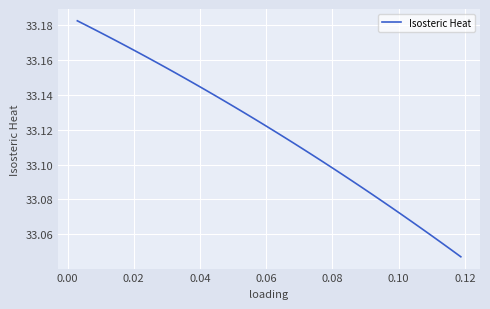

Reading left to right, extract all data points from this chart.

33.2	33.2	33.2	33.2	33.2	33.2	33.2	33.2	33.2	33.2	33.2	33.1	33.1	33.1	33.1	33.1	33.1	33.1	33.1	33.1	33.1	33.1	33.1	33.1	33.1	33.1	33.1	33.1	33.1	33.1	33.1	33.1	33.1	33.1	33.1	33.1	33.1	33.1	33.1	33.0